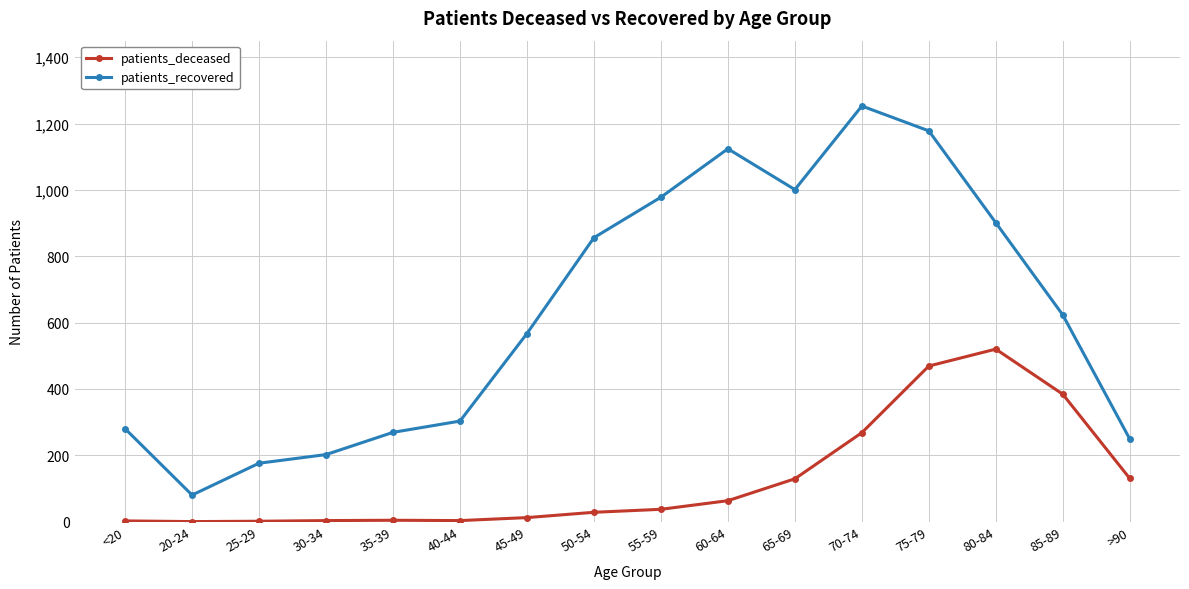

True or false: patients_deceased has more than 1 interior local peaks.

True